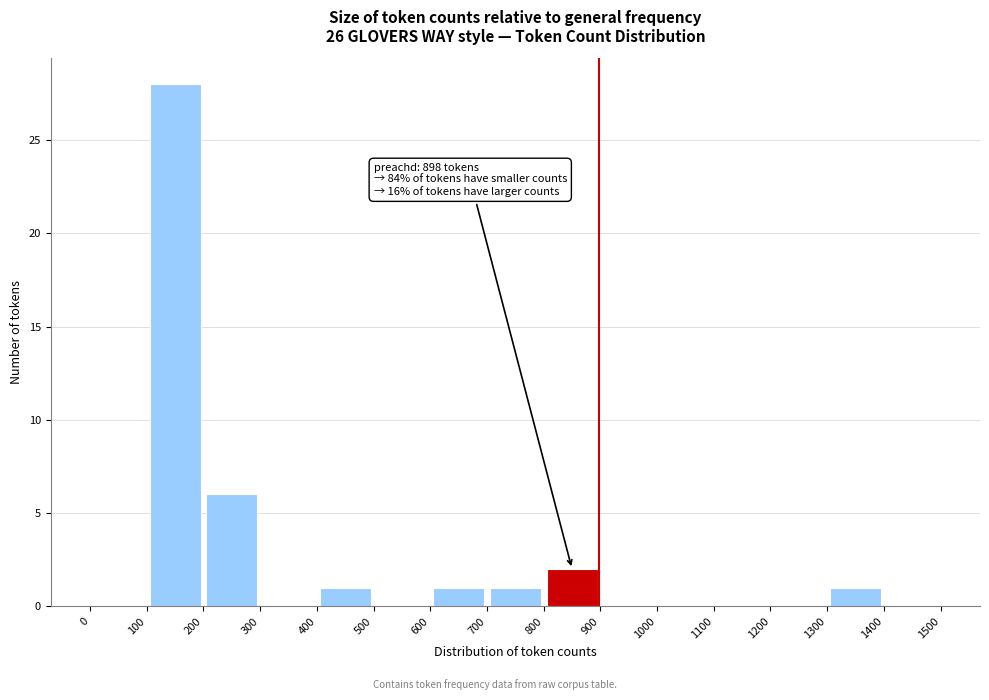

Over which range of the x-axis is the bar tallest?

100 to 200